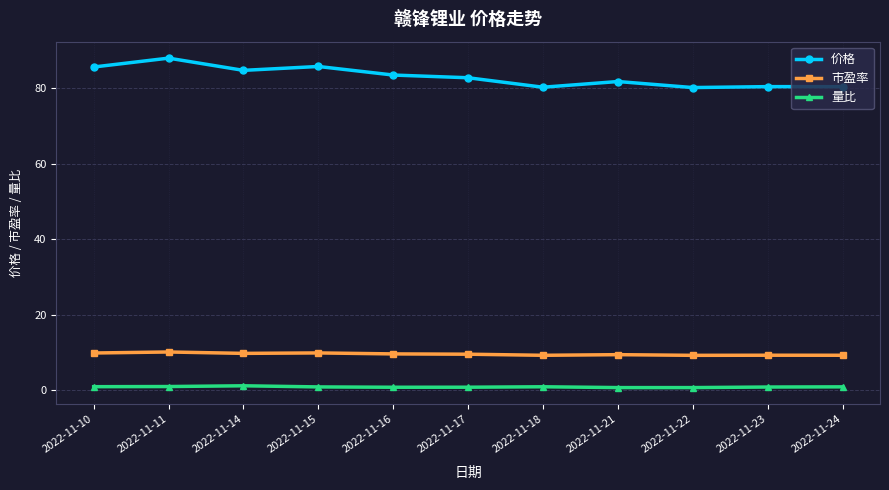

True or false: 市盈率 has more than 1 interior local peaks.

True